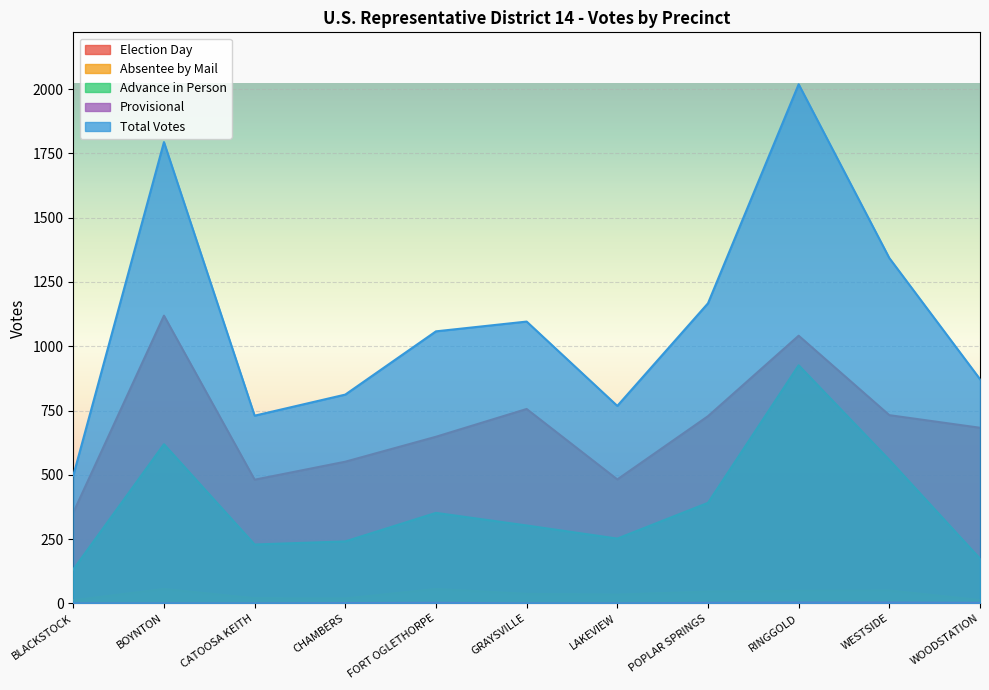

What is the sum of all Provisional values?

13